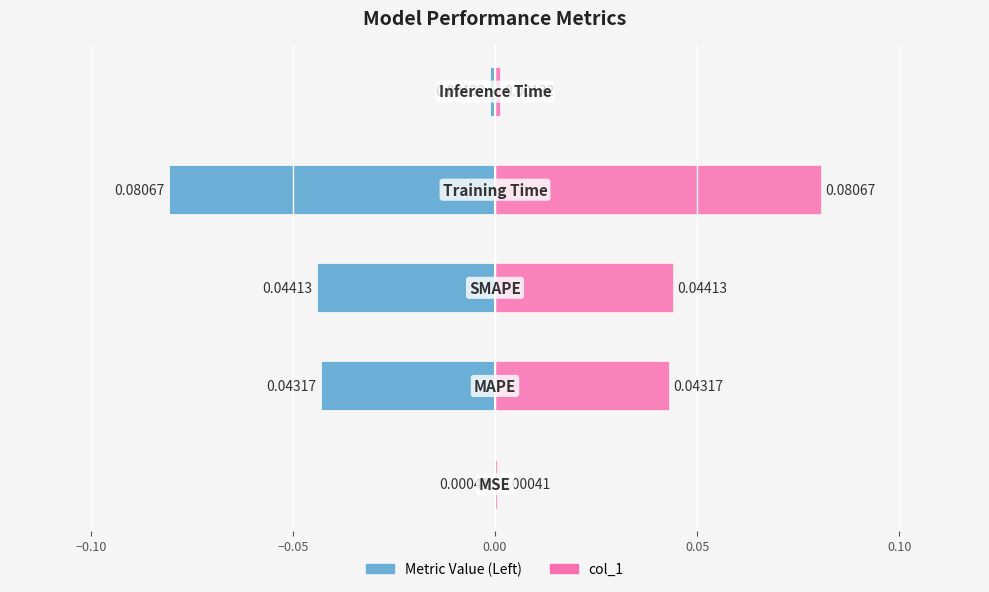

The Metric Value (Left) series shows -0.0 at 0.05. True or false?

True